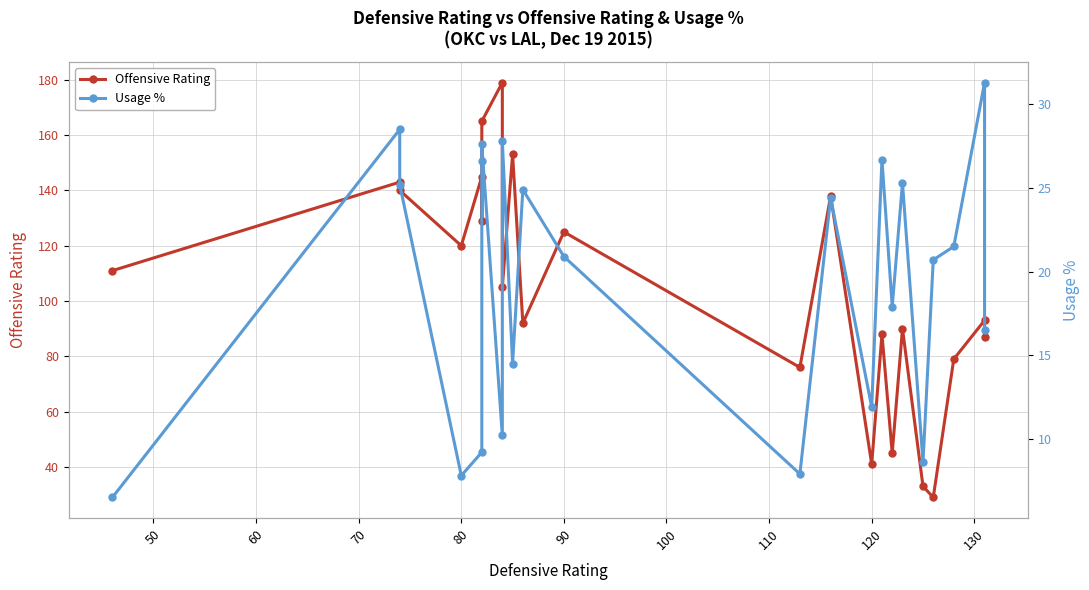

Is it true that Offensive Rating equals 190.4 at 60?

False